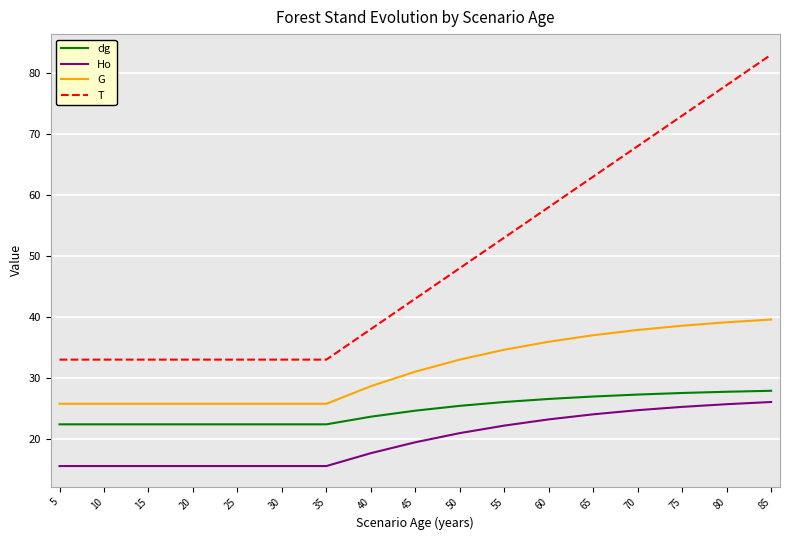

Which series has the largest total across all categories?

T